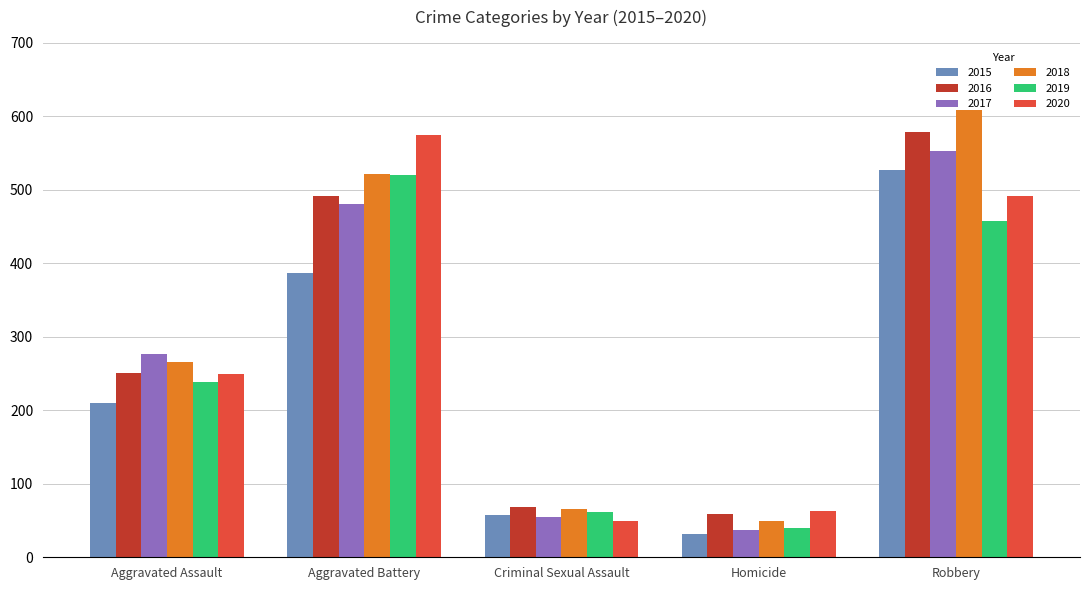

Between Criminal Sexual Assault and Homicide, which series saw the biggest shift?

2015